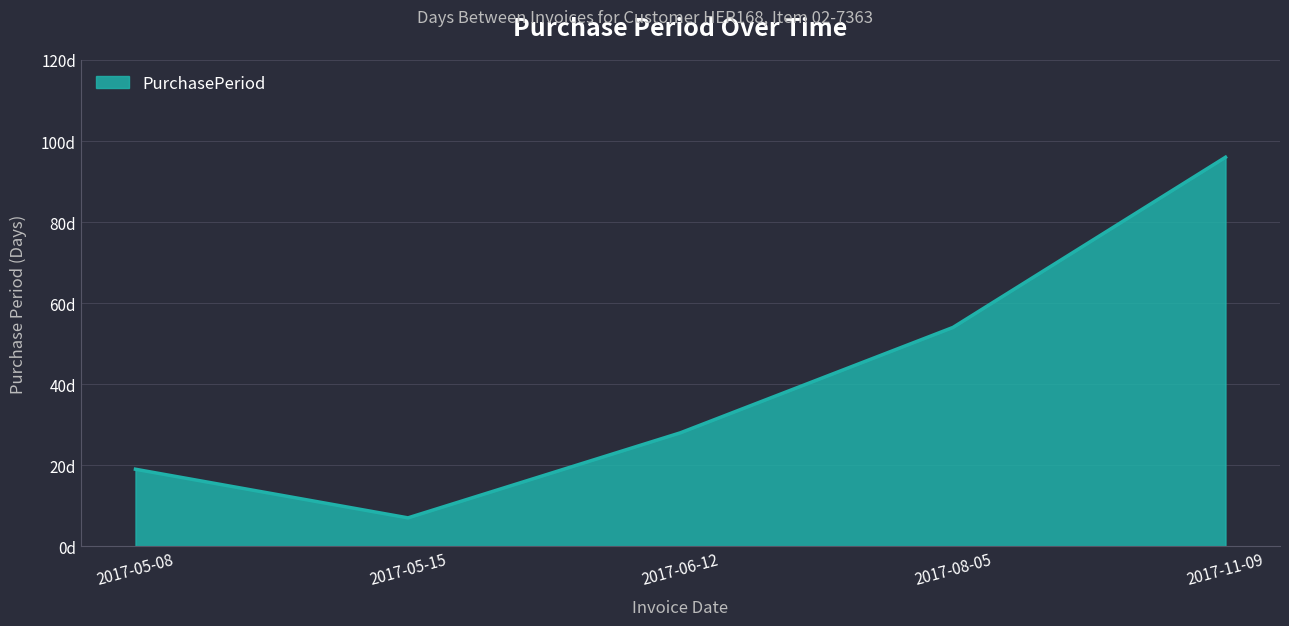

List the labels in order of value, largest first.

2017-11-09, 2017-08-05, 2017-06-12, 2017-05-08, 2017-05-15